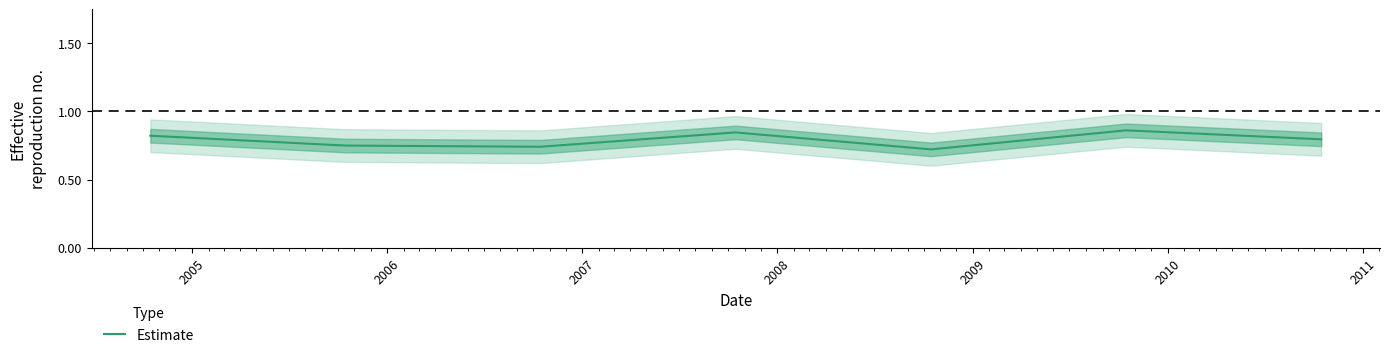

How many data points does each series have?

7